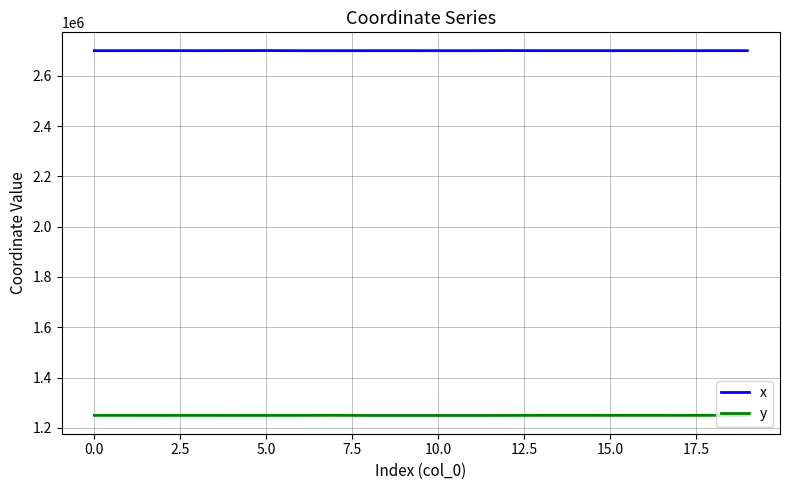

Does the chart display data point markers on the line(s)?

No